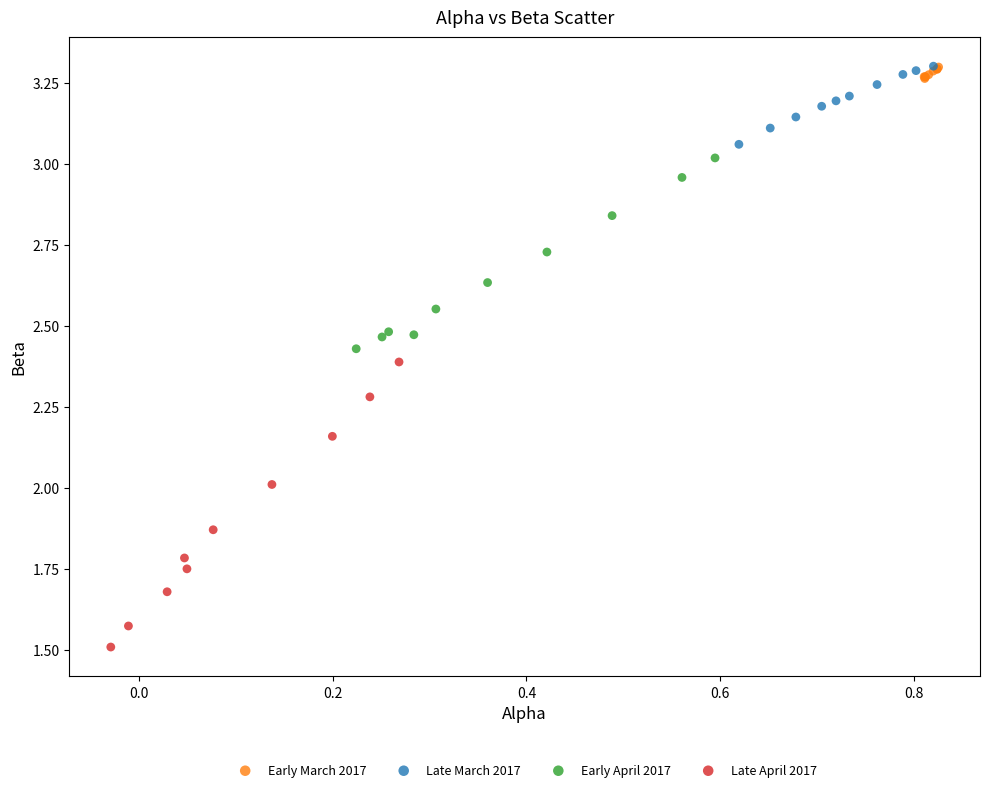

What are all the series names shown in the legend?

Early March 2017, Late March 2017, Early April 2017, Late April 2017